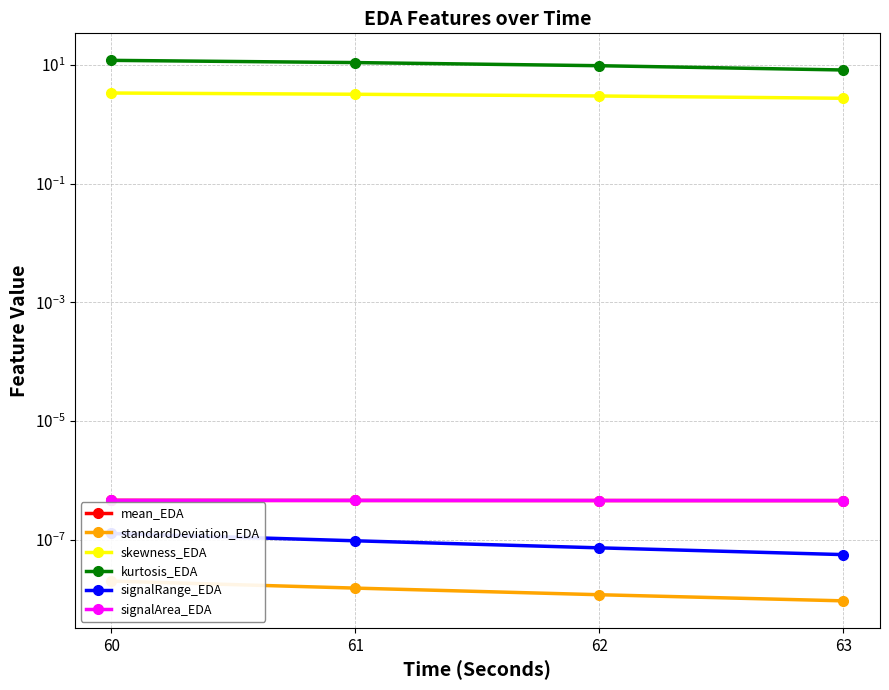

Between 60 and 62, which series saw the biggest shift?

kurtosis_EDA